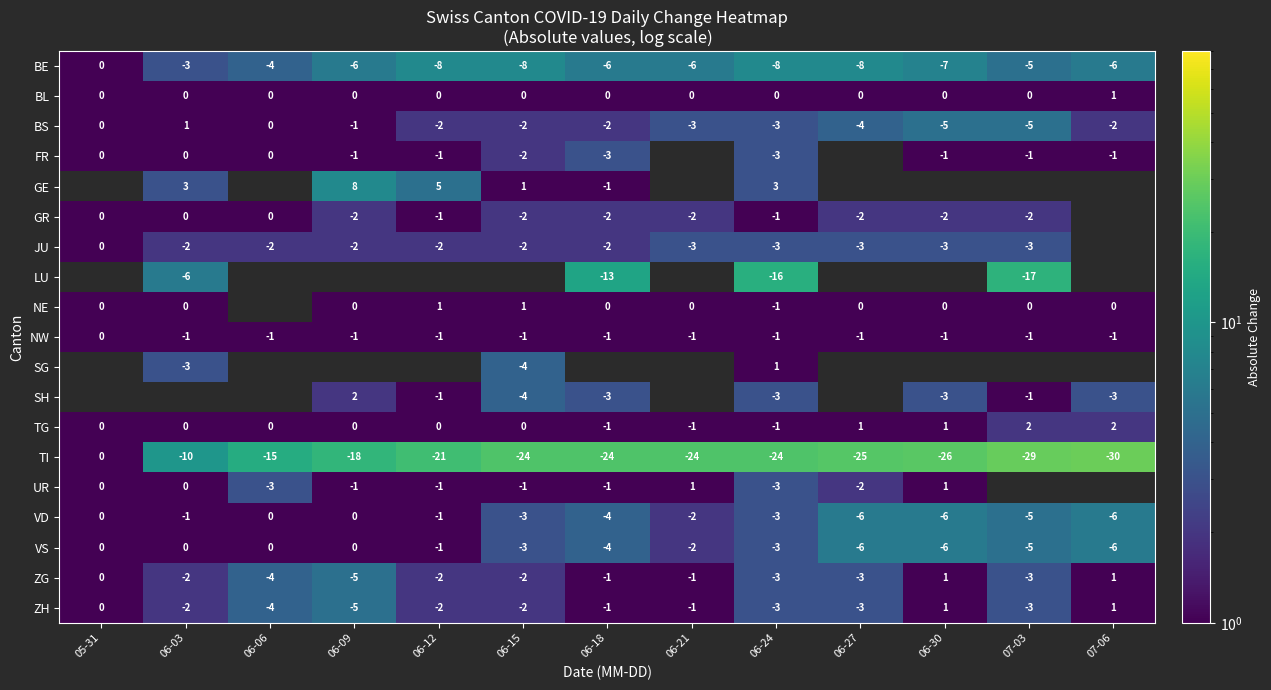

Which has a higher value, 06-24 or 06-30?

06-24